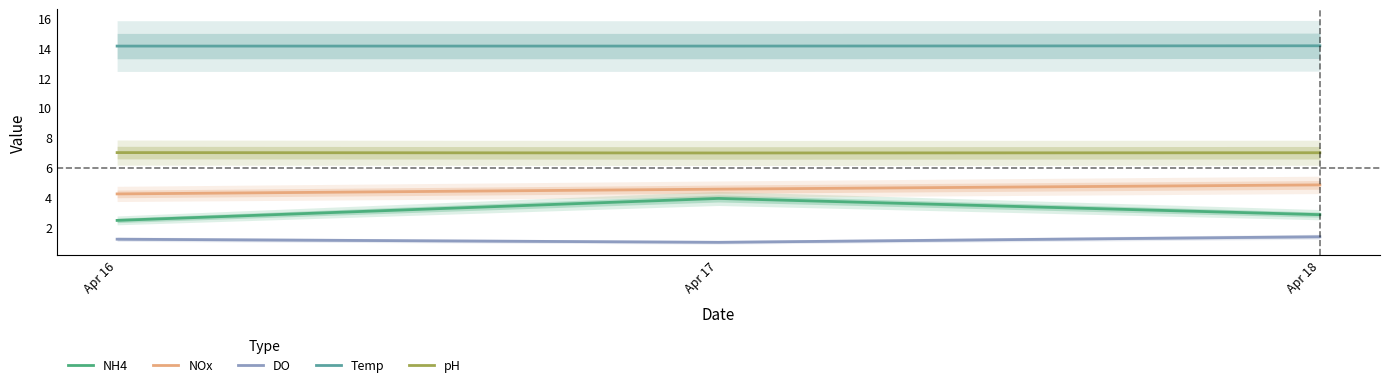

Is this an area chart (filled region under the line)?

No